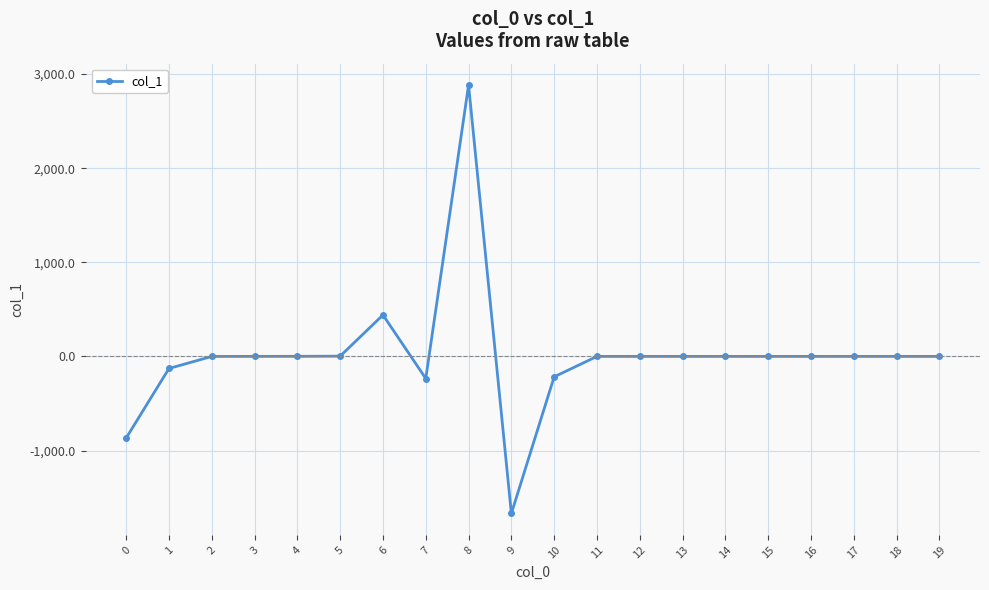

True or false: there are more than 0 points higher than both neighbors.

True